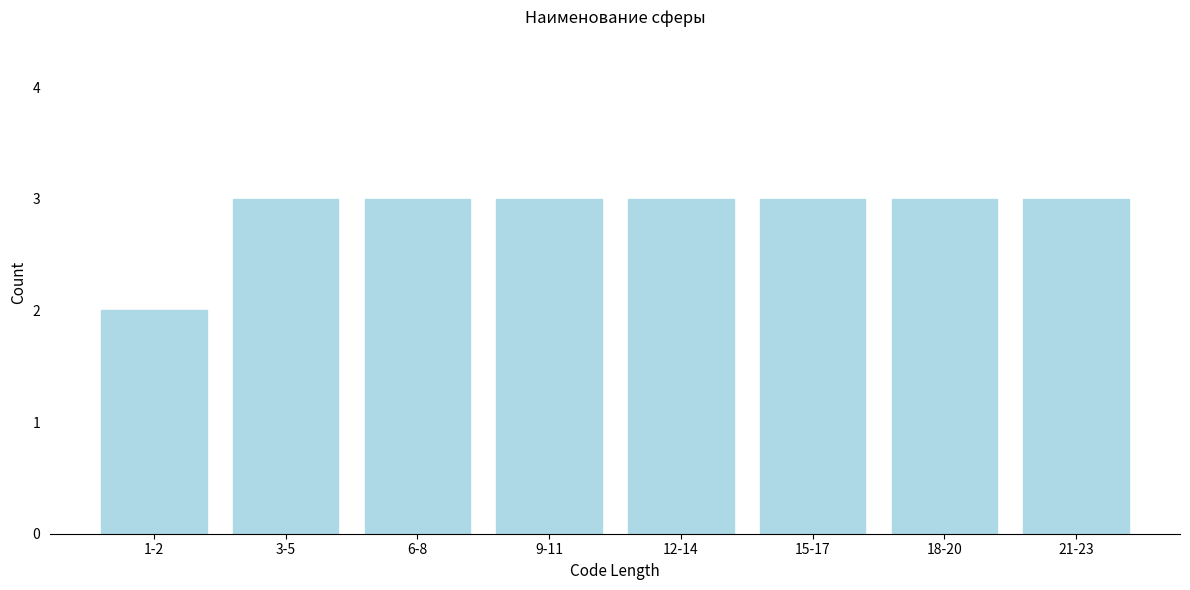

Reading left to right, list all the values displayed in this chart.

1-2=2	3-5=3	6-8=3	9-11=3	12-14=3	15-17=3	18-20=3	21-23=3